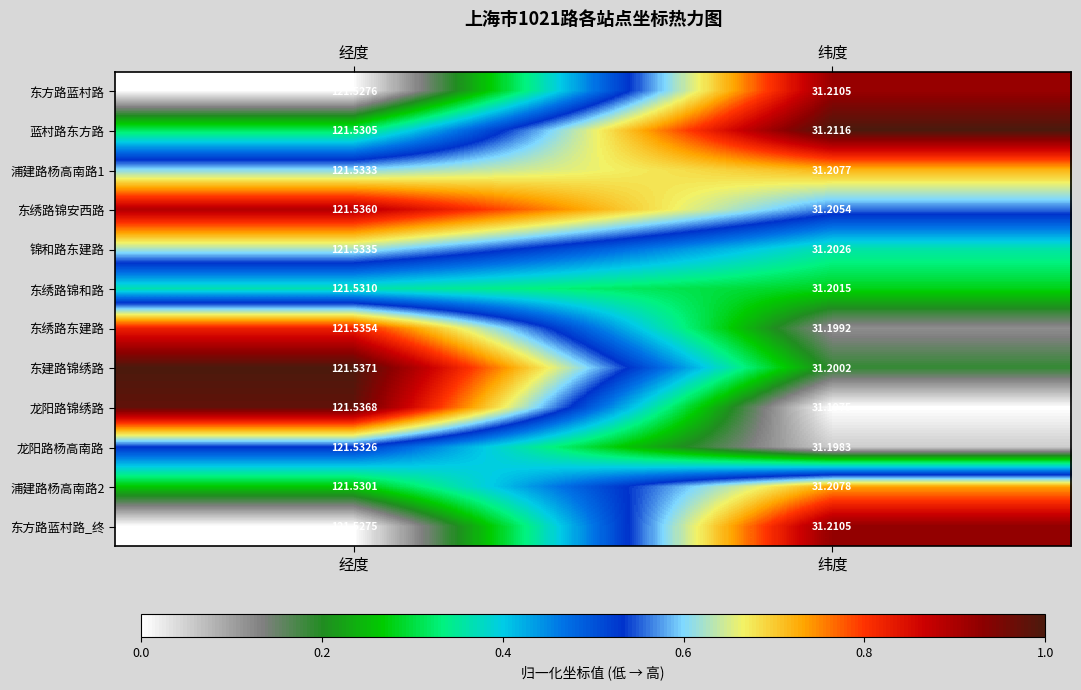

Where is 东方路蓝村路_终 nearest to the value 76?

纬度